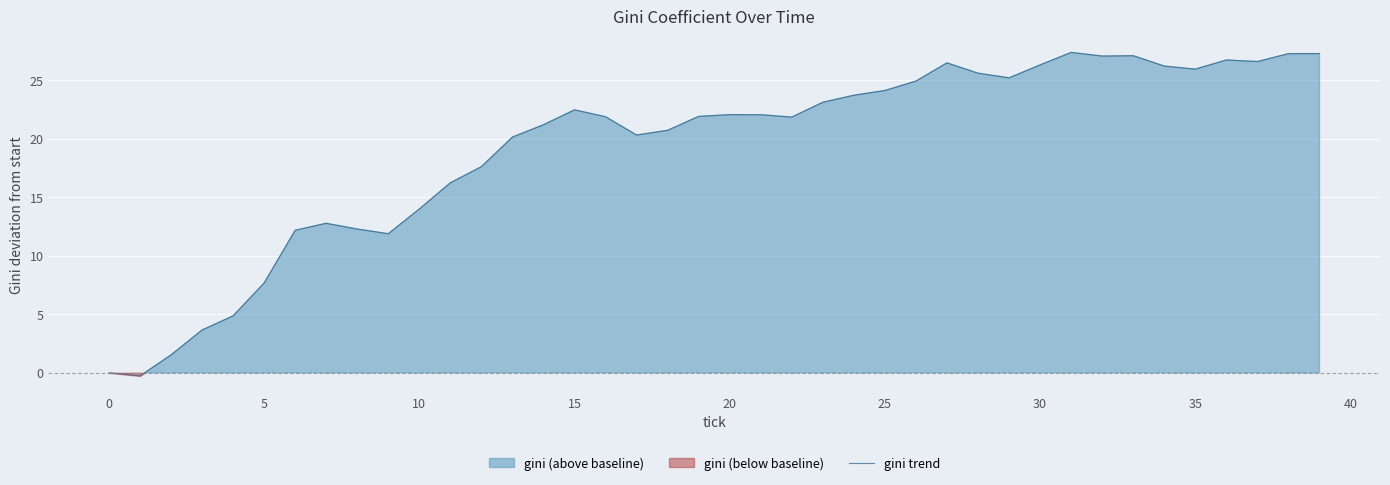

What is the highest value of the gini trend series?

27.4